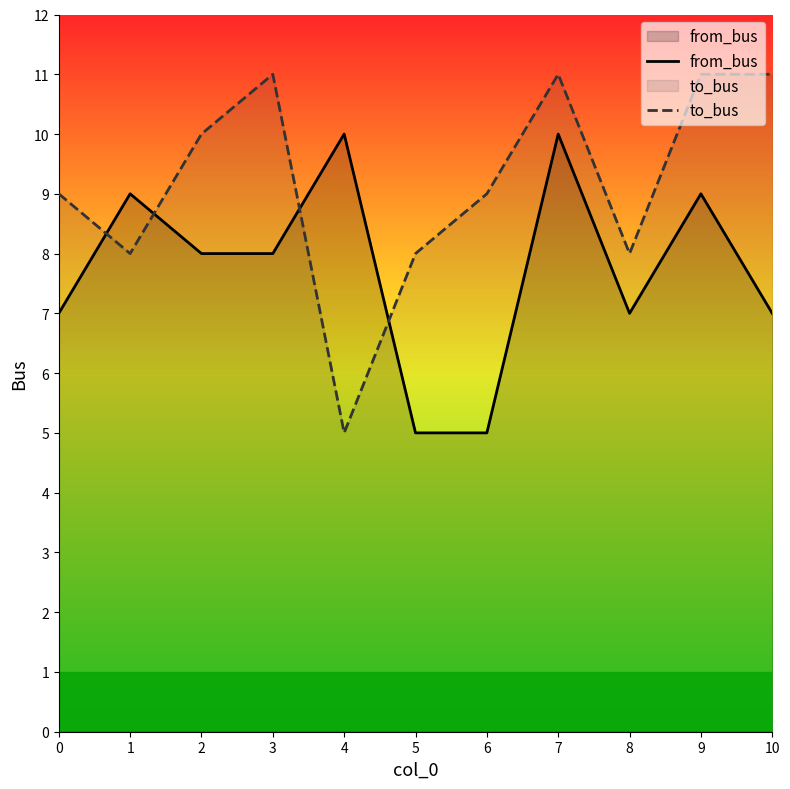

How many lines are shown in the chart?

2